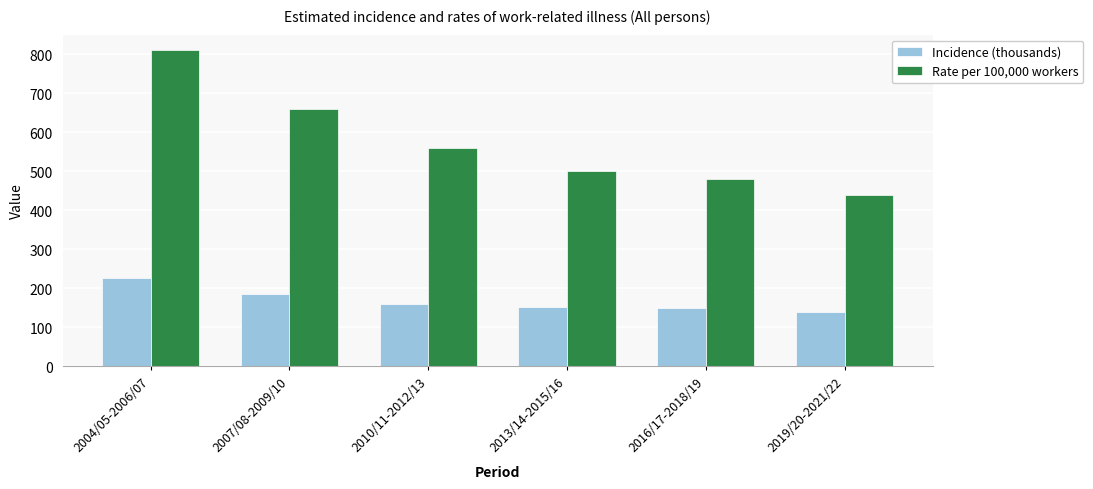

How many bars are there in total?

12